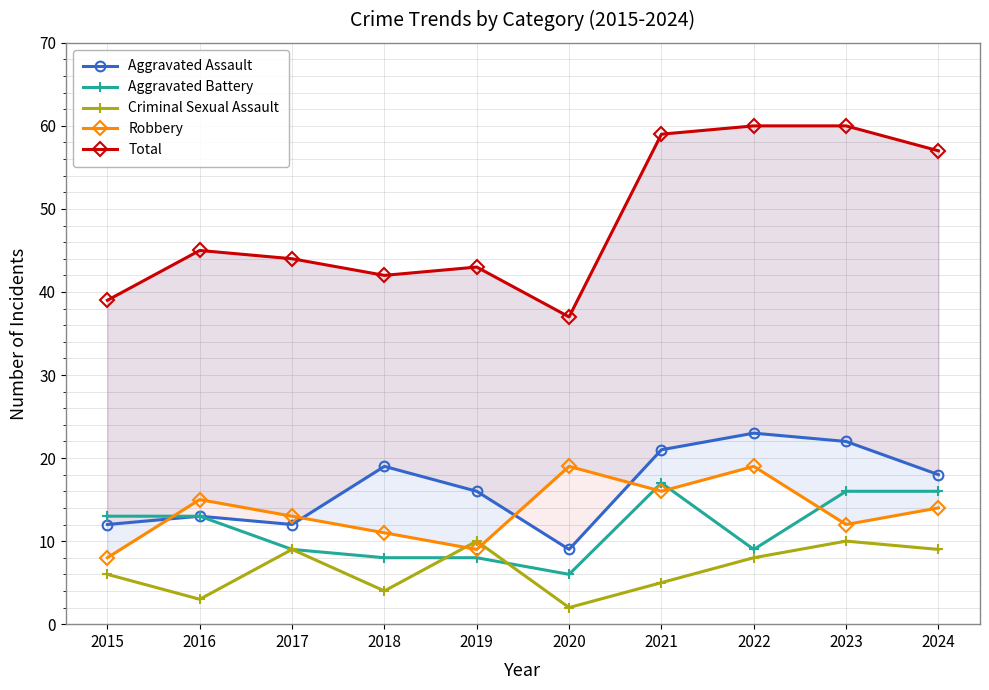

Reading left to right, transcribe all the data shown in this chart.

Aggravated Assault: 12	13	12	19	16	9	21	23	22	18
Aggravated Battery: 13	13	9	8	8	6	17	9	16	16
Criminal Sexual Assault: 6	3	9	4	10	2	5	8	10	9
Robbery: 8	15	13	11	9	19	16	19	12	14
Total: 39	45	44	42	43	37	59	60	60	57